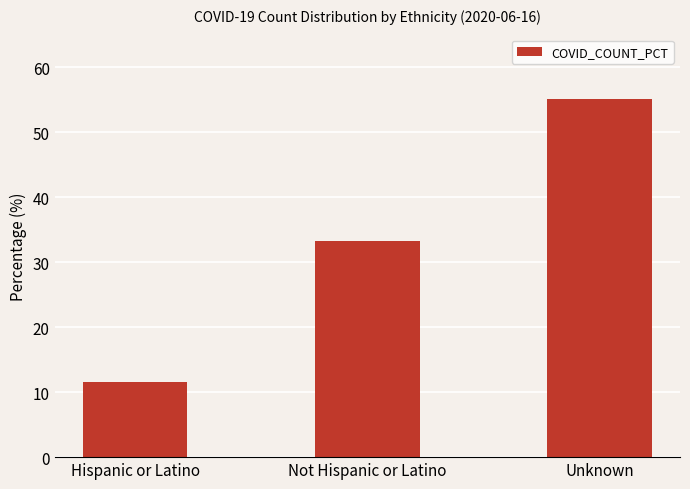

What is the value of the 1st bar from the left?

11.6